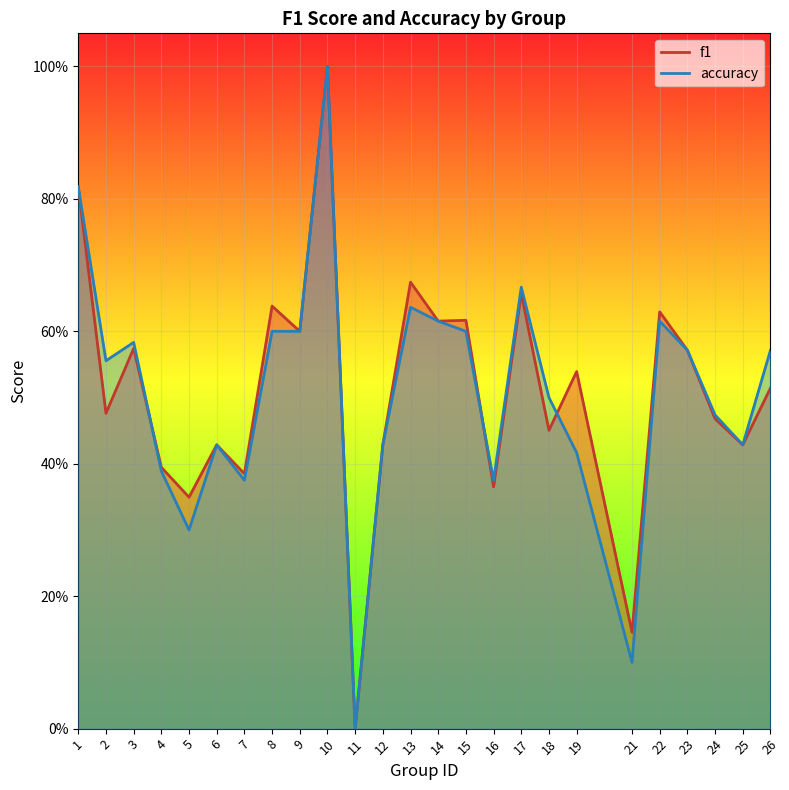

Which series has the largest total across all categories?

f1